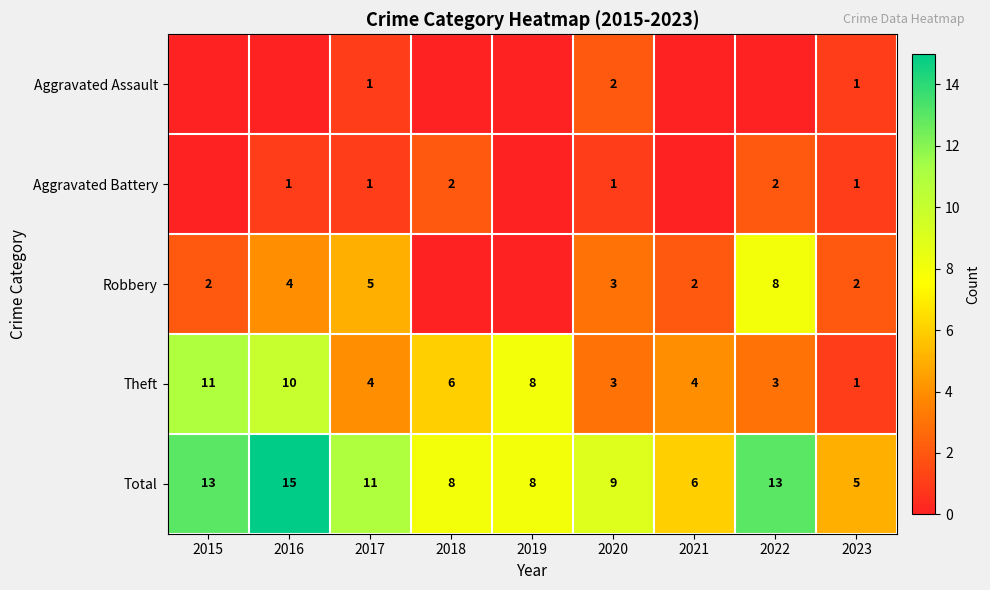

What is the difference between the maximum and minimum values in the Total series?

10